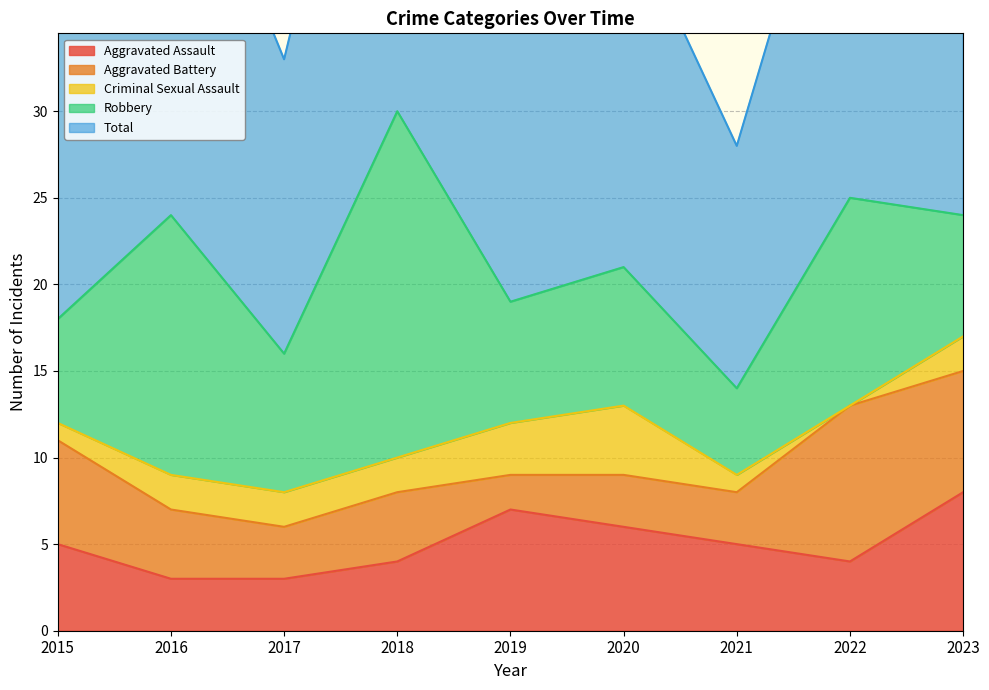

Count the number of data series in this chart.

5